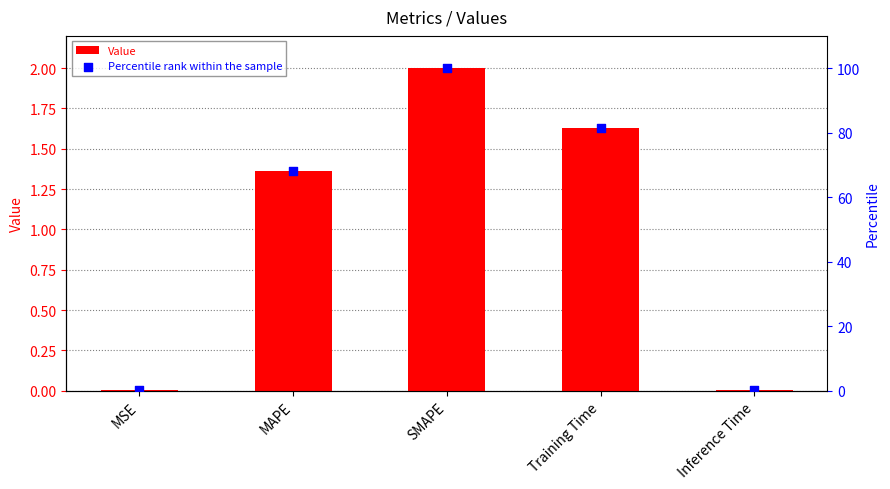

Is the value of Percentile rank within the sample at MSE greater than the value of Value at SMAPE?

No